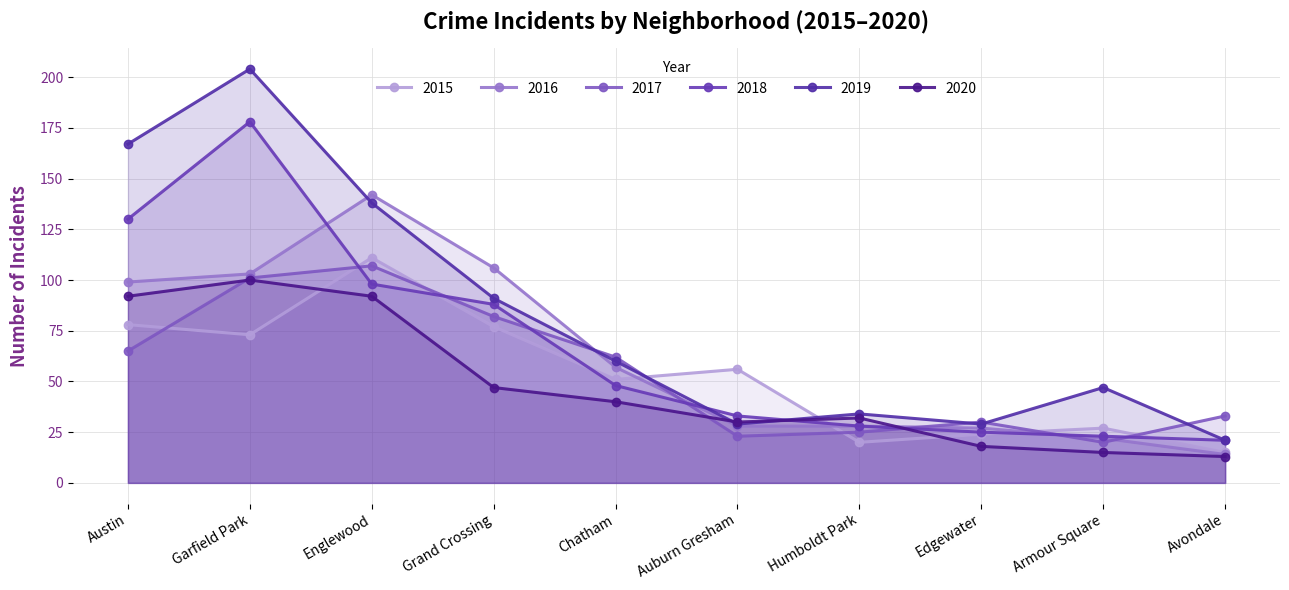

True or false: 2019 has more than 2 interior local peaks.

True